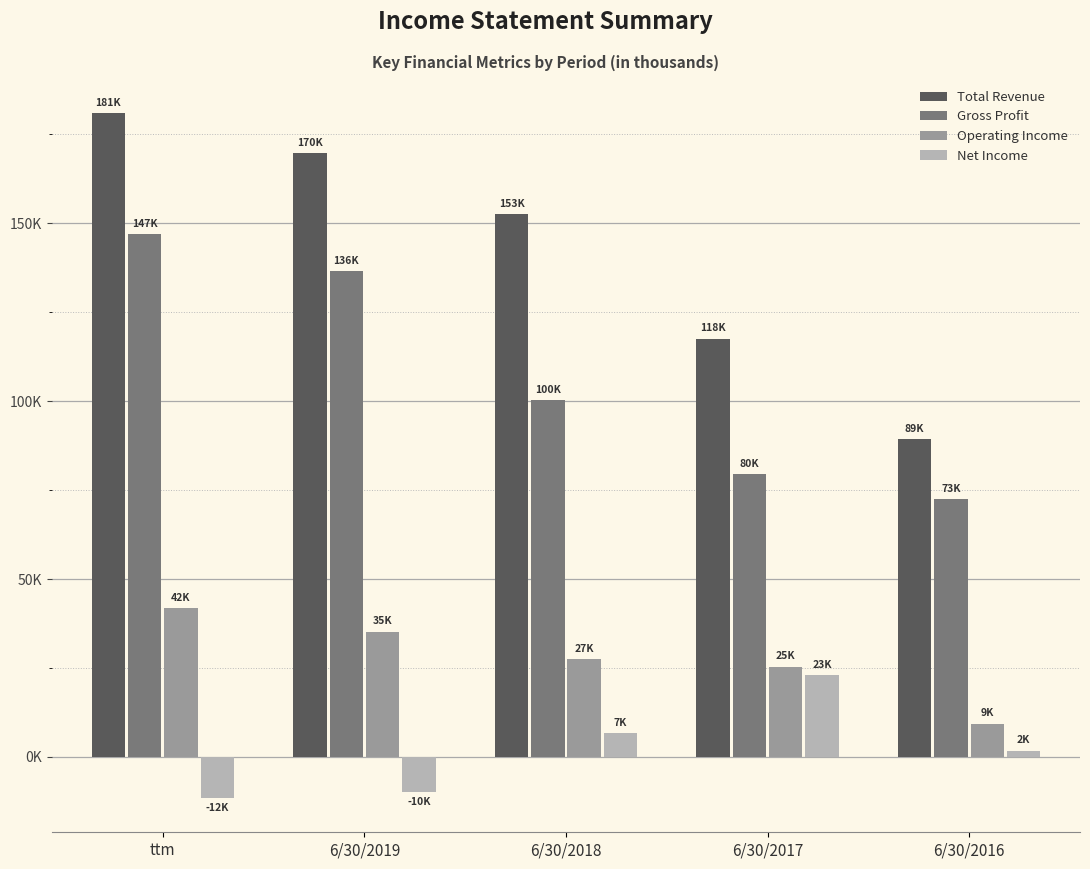

What is the difference between the Operating Income values at 6/30/2017 and ttm?

16376